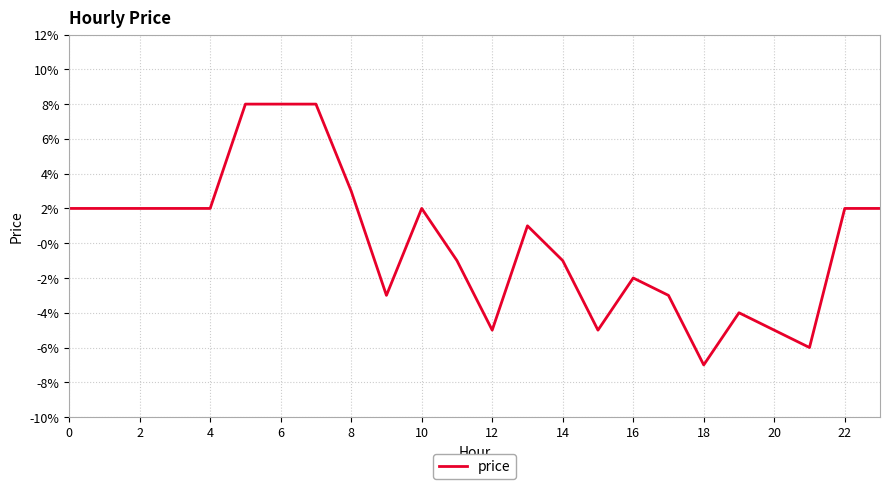

Does the chart have visible grid lines?

Yes